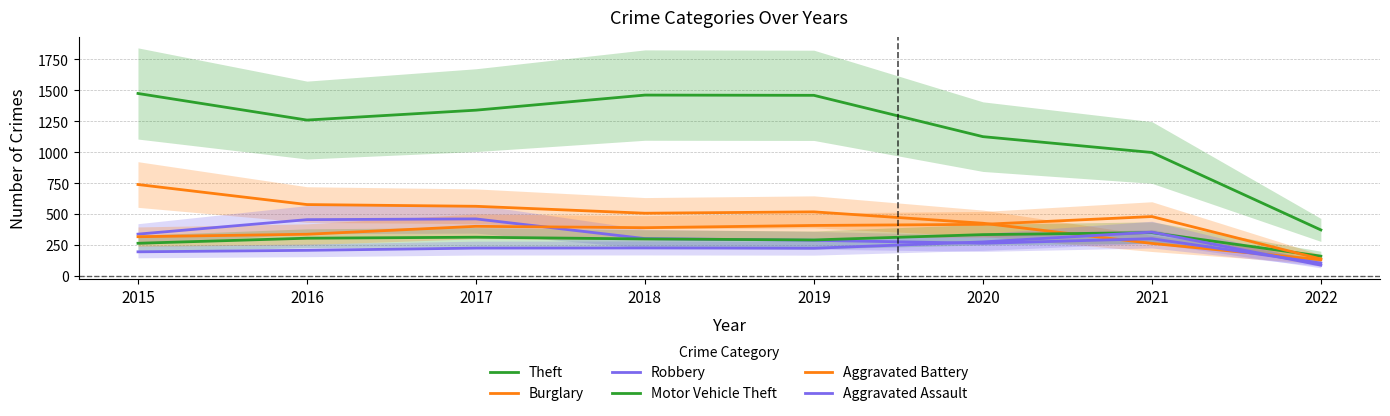

Between 2016 and 2021, which series saw the biggest shift?

Burglary